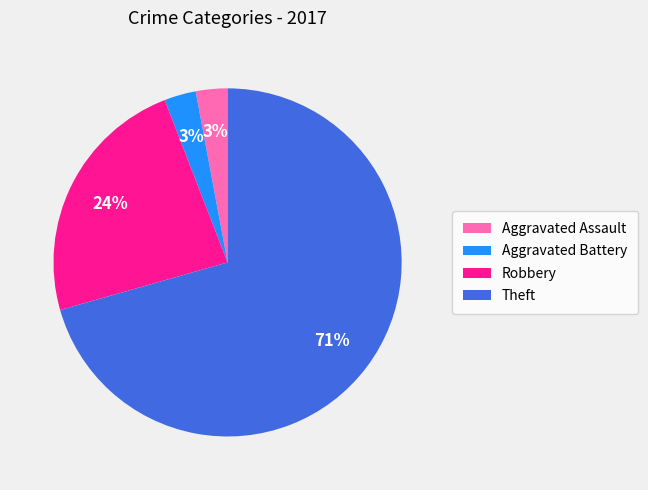

Is there a majority slice in this chart?

Yes